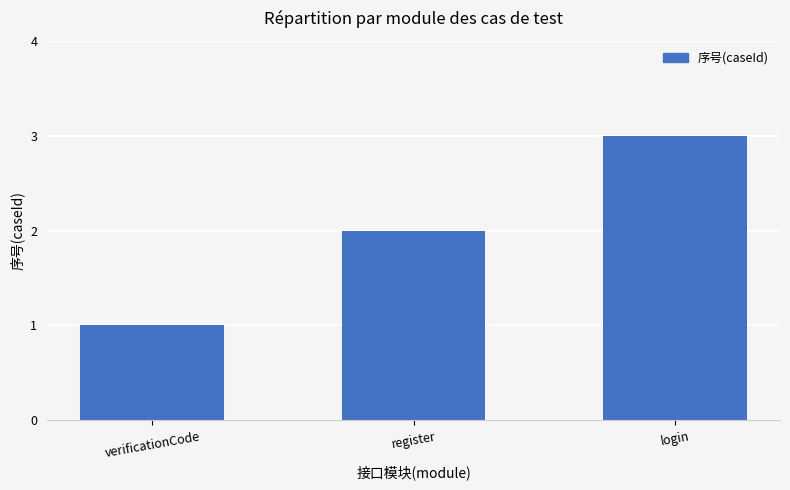

What is the difference between the maximum and second lowest values?

1